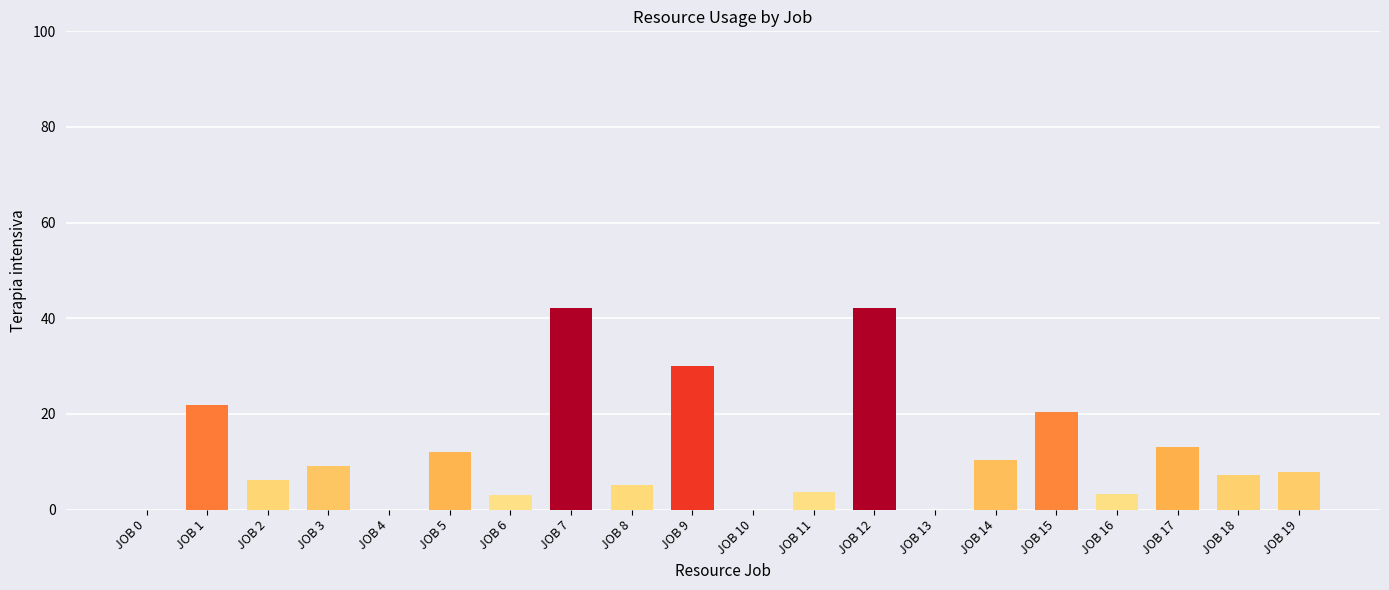

Between JOB 1 and JOB 19, which is larger?

JOB 1